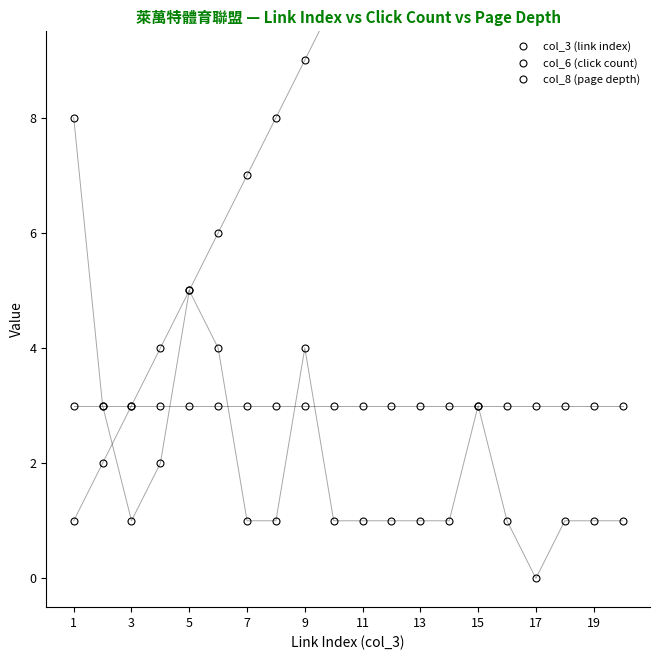

How many lines are shown in the chart?

3